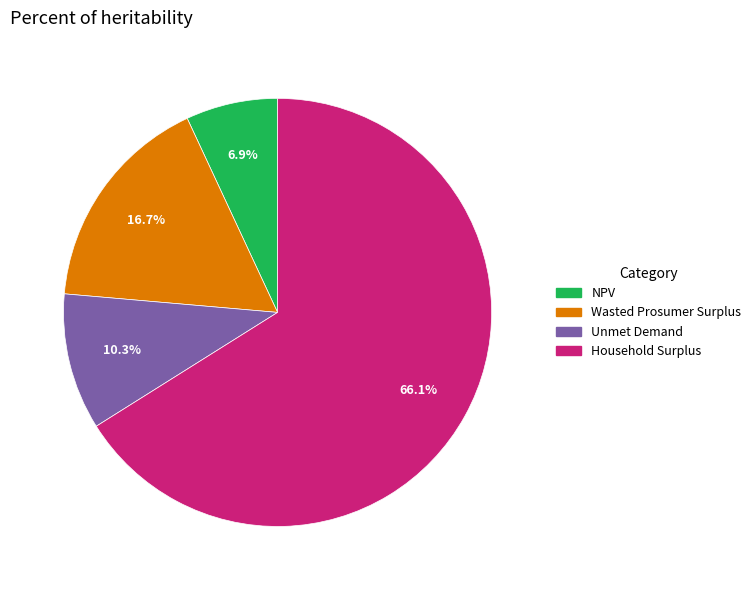

The NPV slice represents 18% of the pie. True or false?

False